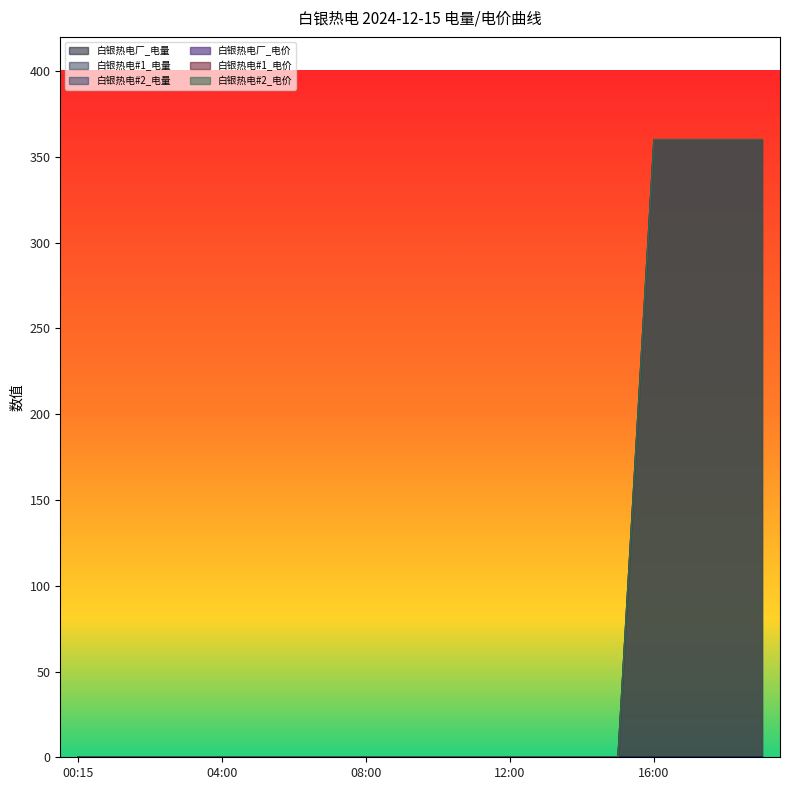

True or false: 白银热电#2_电价 has more than 1 points higher than both neighbors.

False